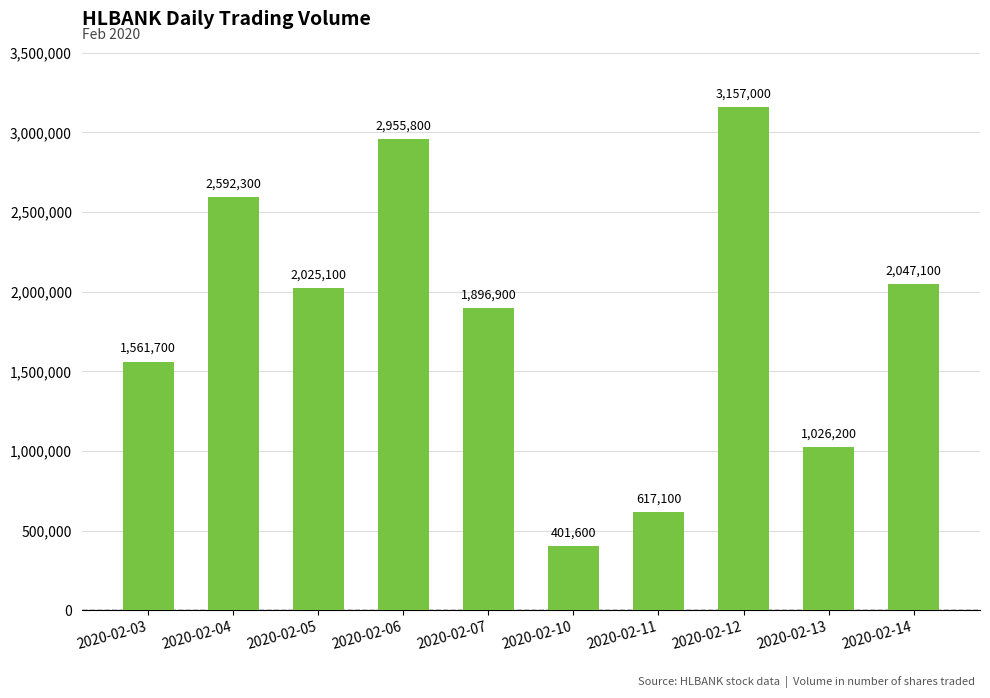

What is the change in value from 2020-02-07 to 2020-02-14?

+150200